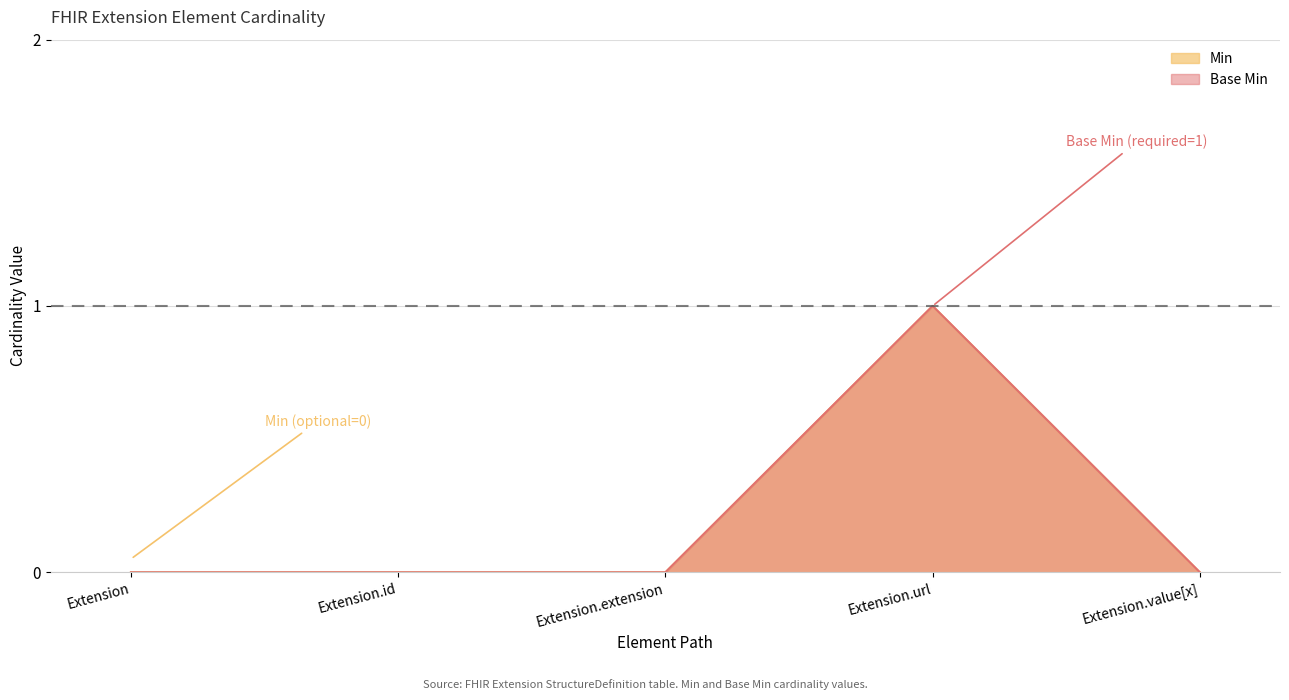

At Extension.extension, list the series in order from largest to smallest.

Min, Base Min